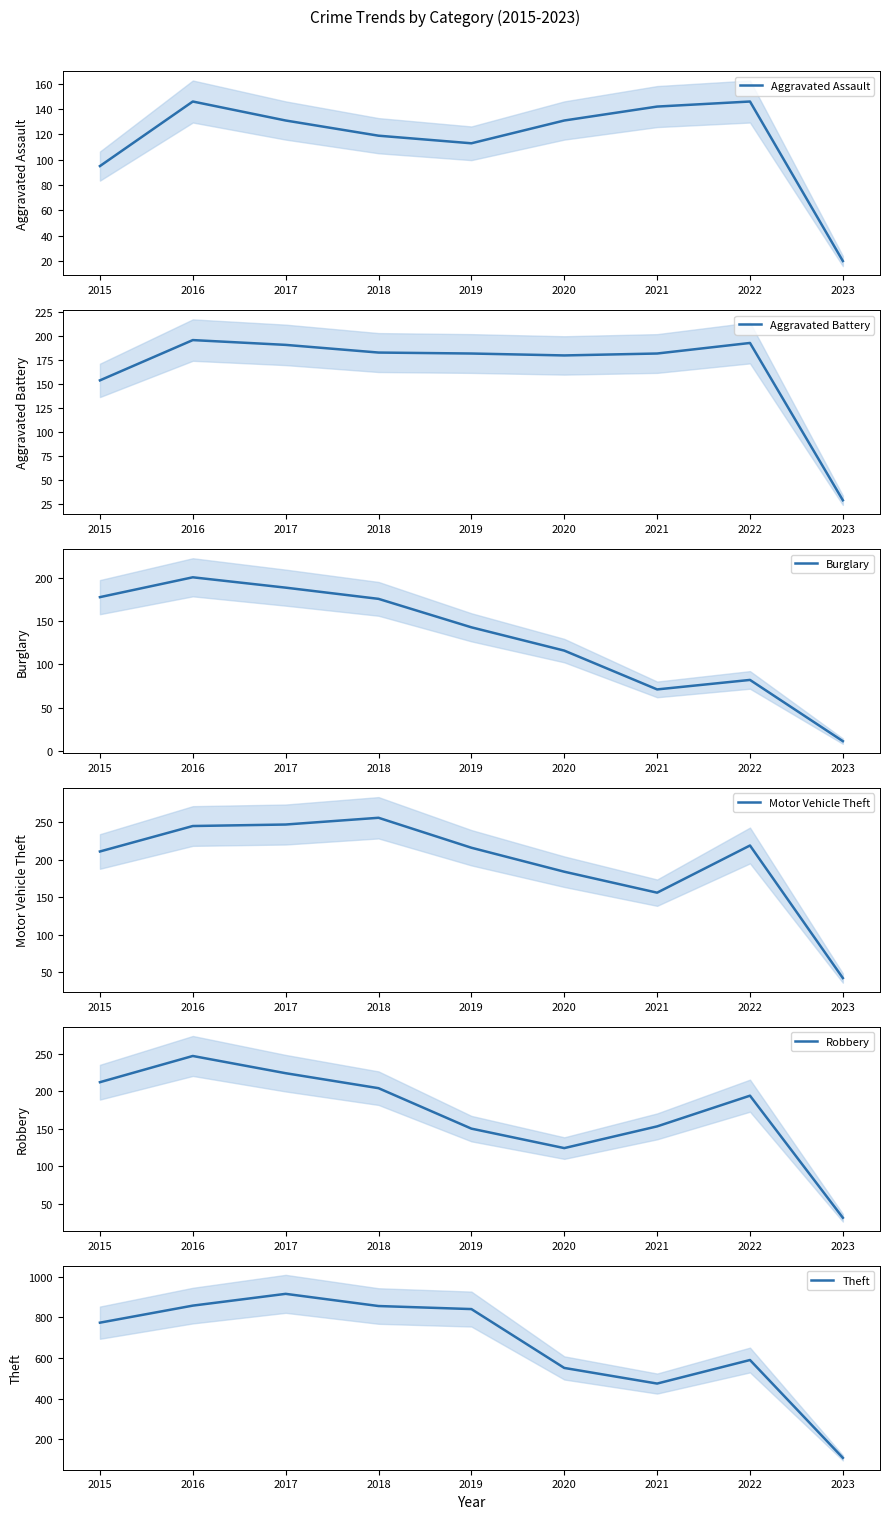

What is the minimum value shown in the chart?

11